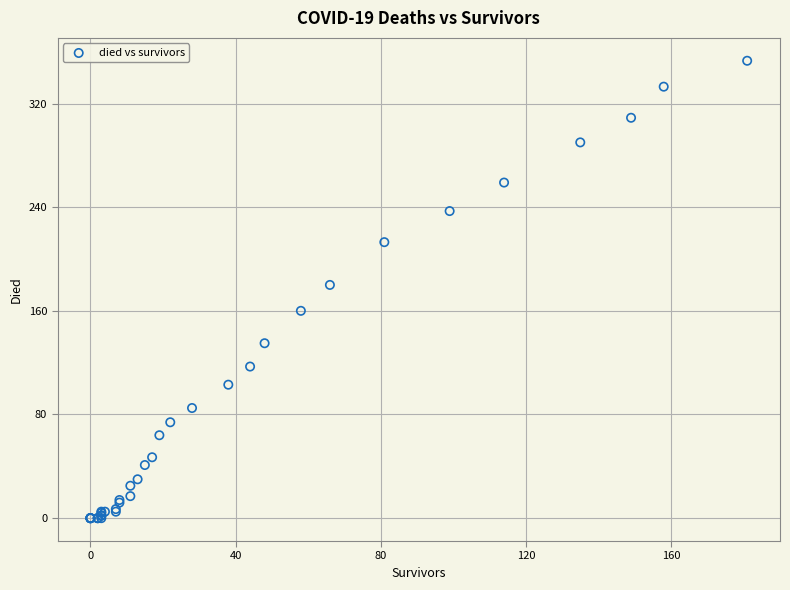

What Y value in the scatter plot is closest to 176?

180